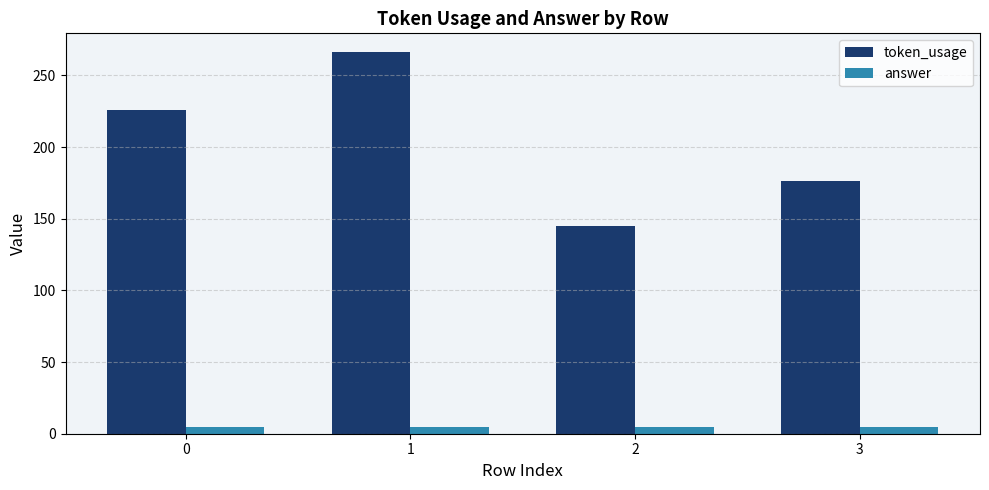

At 0, list the series in order from largest to smallest.

token_usage, answer